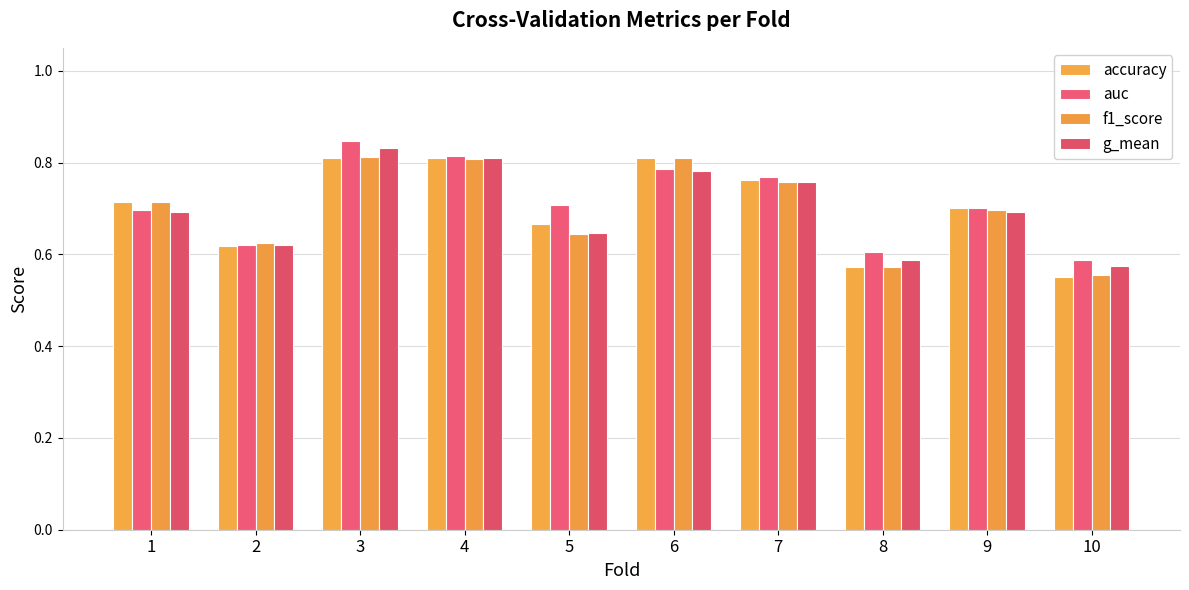

Which series changed the most between 1 and 2?

accuracy